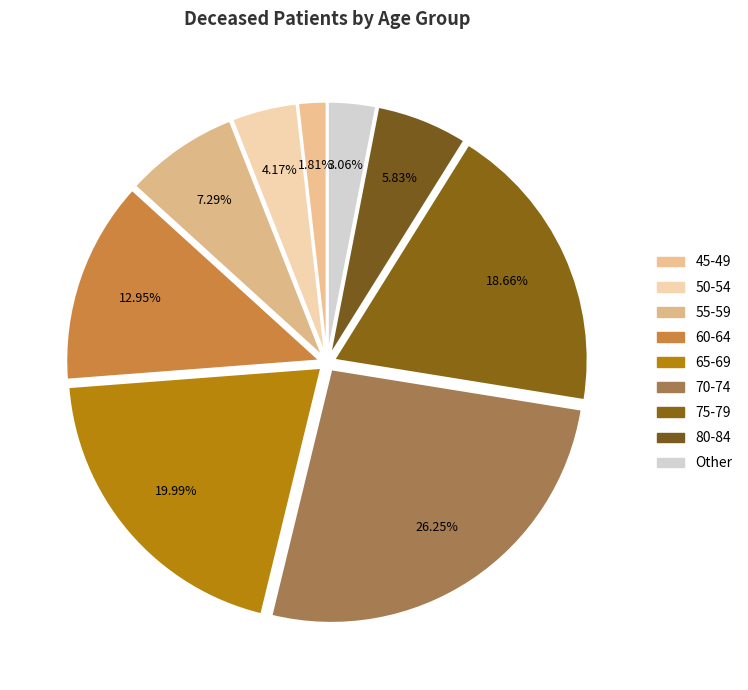

Is it true that 70-74 is 26% of the pie?

True